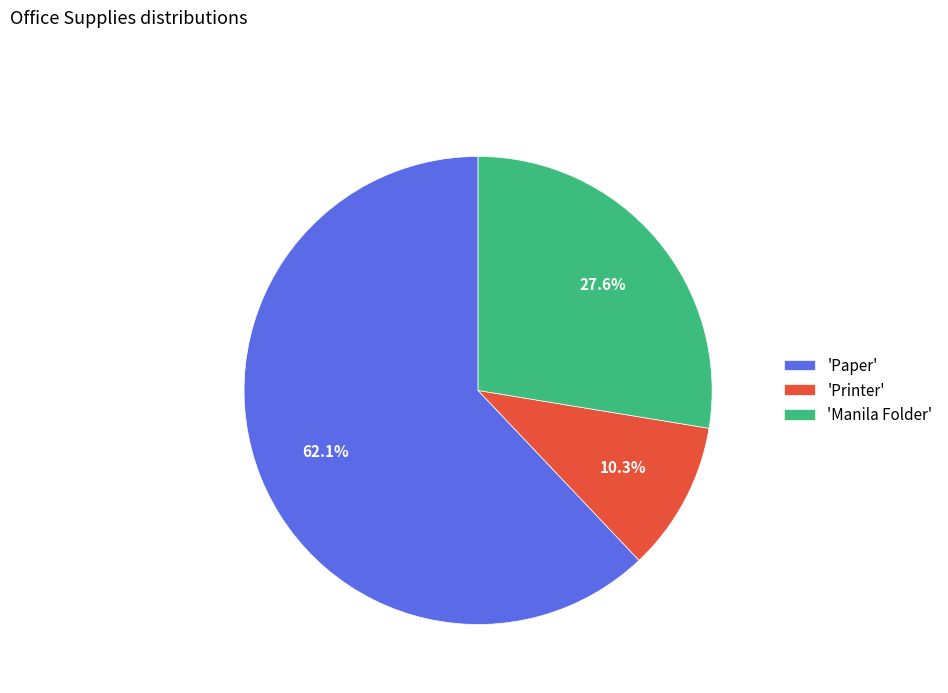

What percentage do 'Printer' and 'Manila Folder' together represent?

37.9%